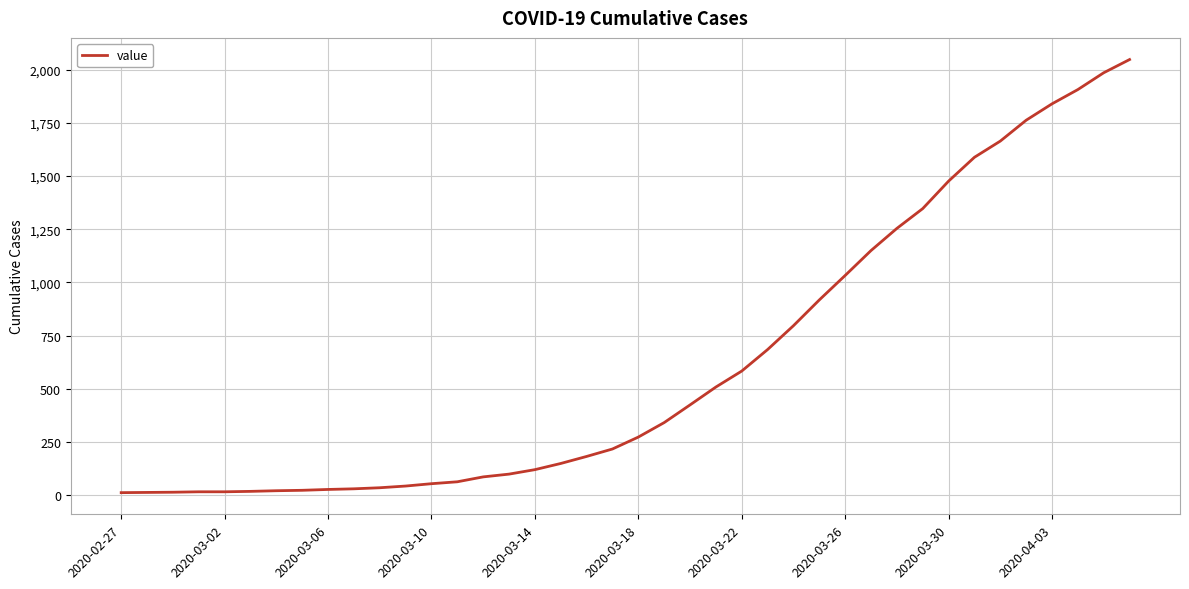

What is the maximum value shown in the chart?

2047